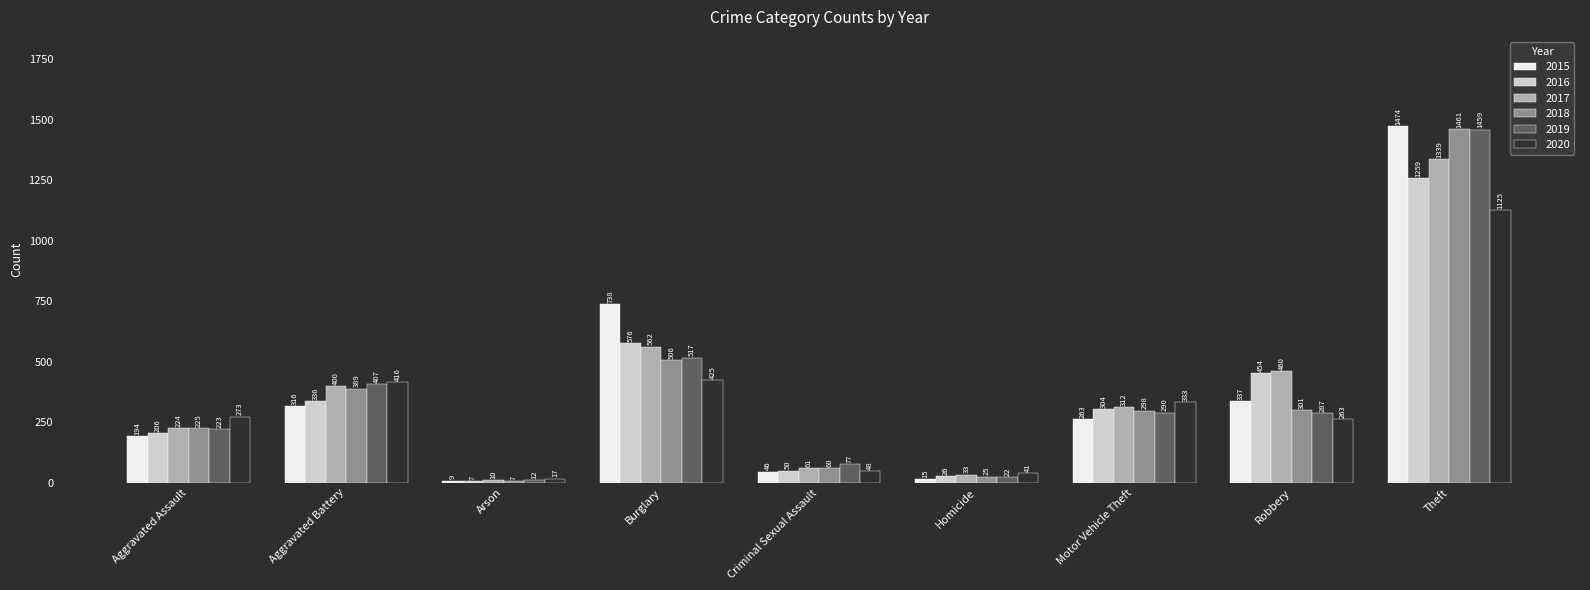

How many groups of bars are there?

9